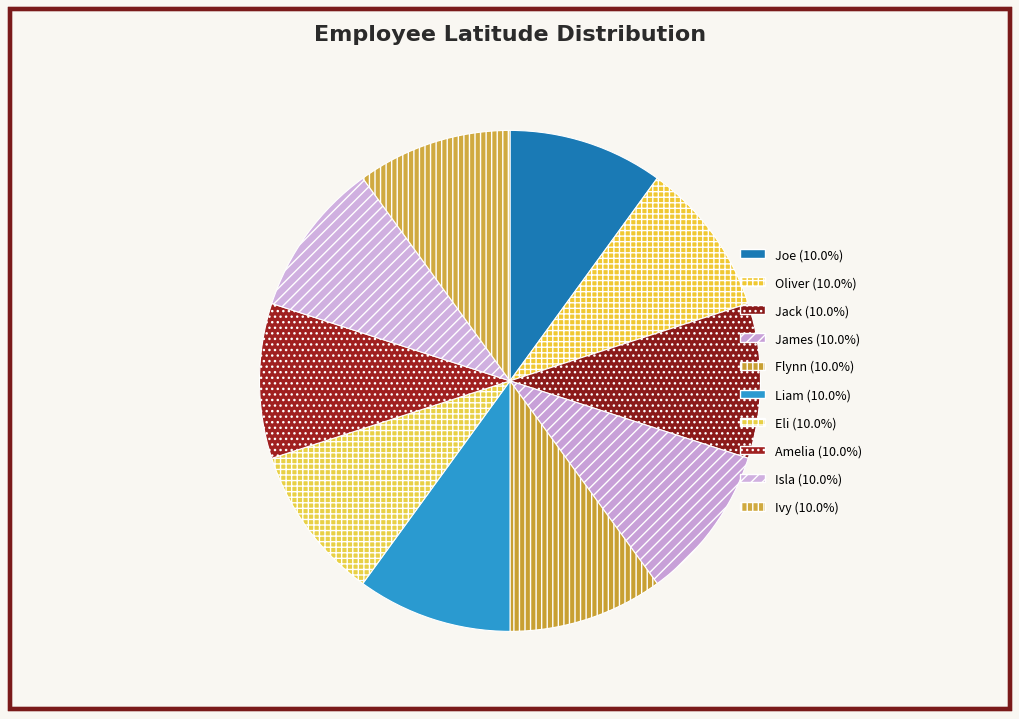

Does Eli account for over 50% of the chart?

No